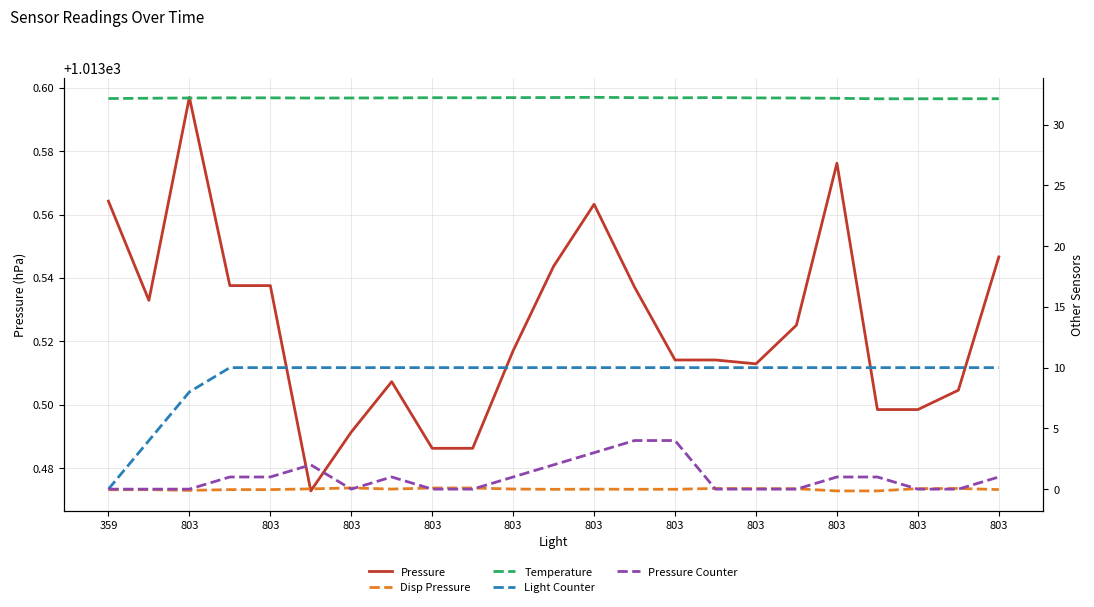

At which category does Disp Pressure reach its first local valley?

803